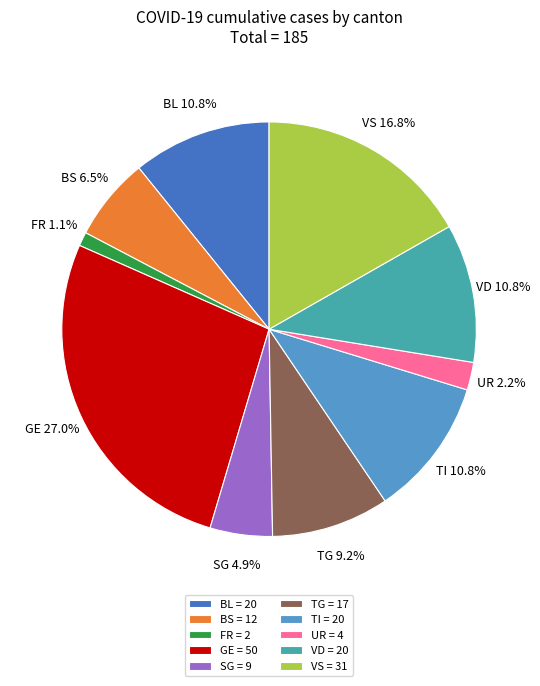

Which has a higher value, UR = 4 or VD = 20?

VD = 20